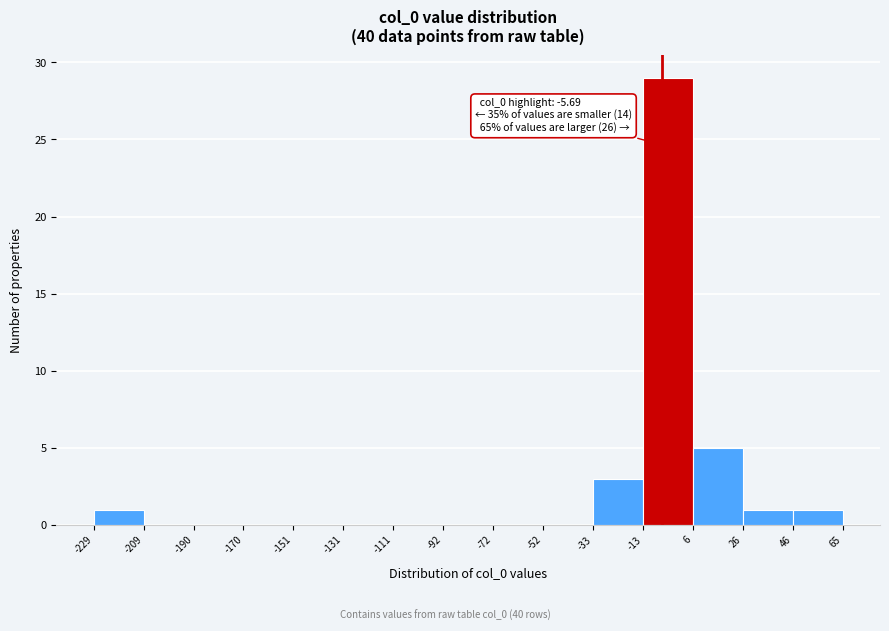

Which range on the x-axis has the tallest bar?

-13 to 6